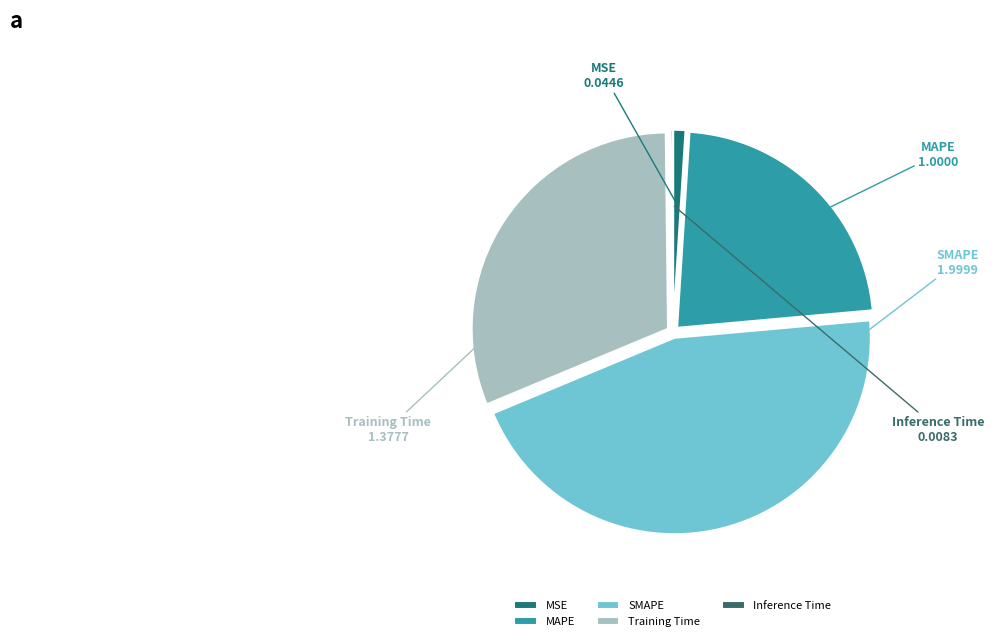

Is it true that SMAPE is 45% of the pie?

True